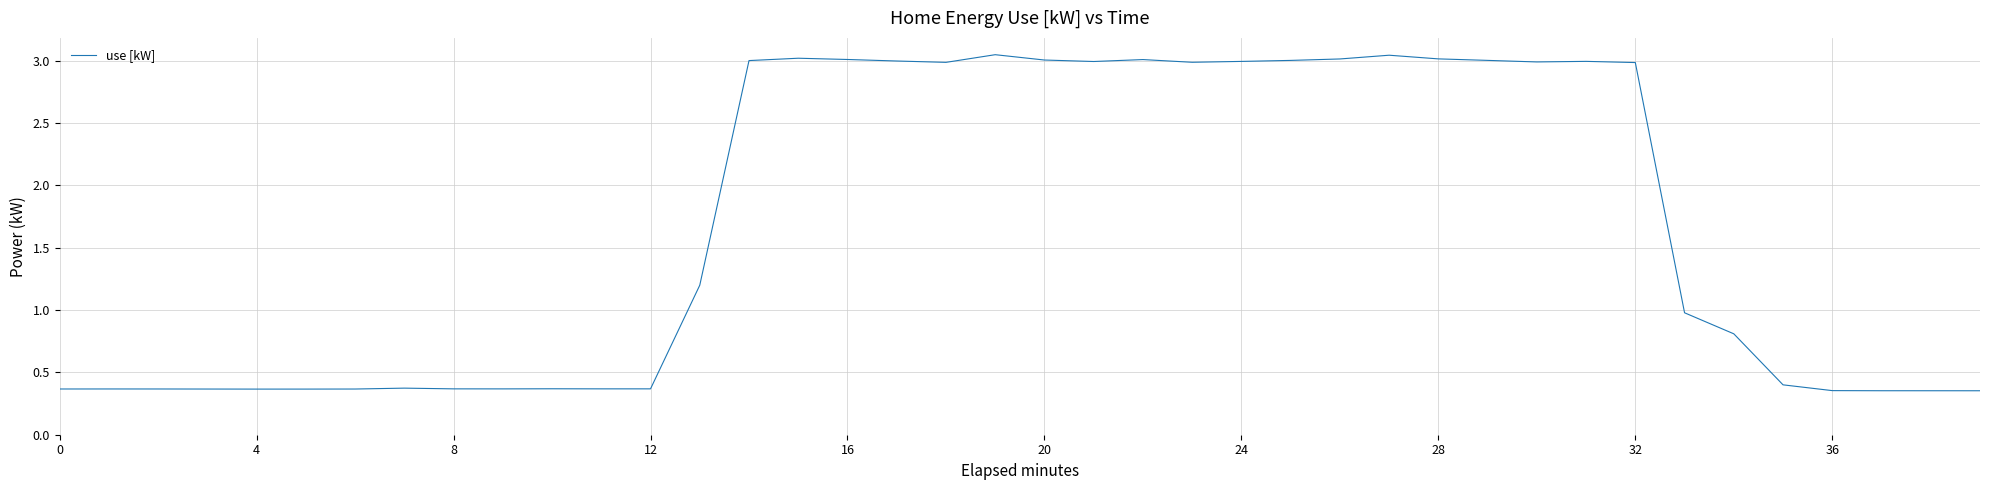

What is the difference between the maximum and minimum values?

2.7